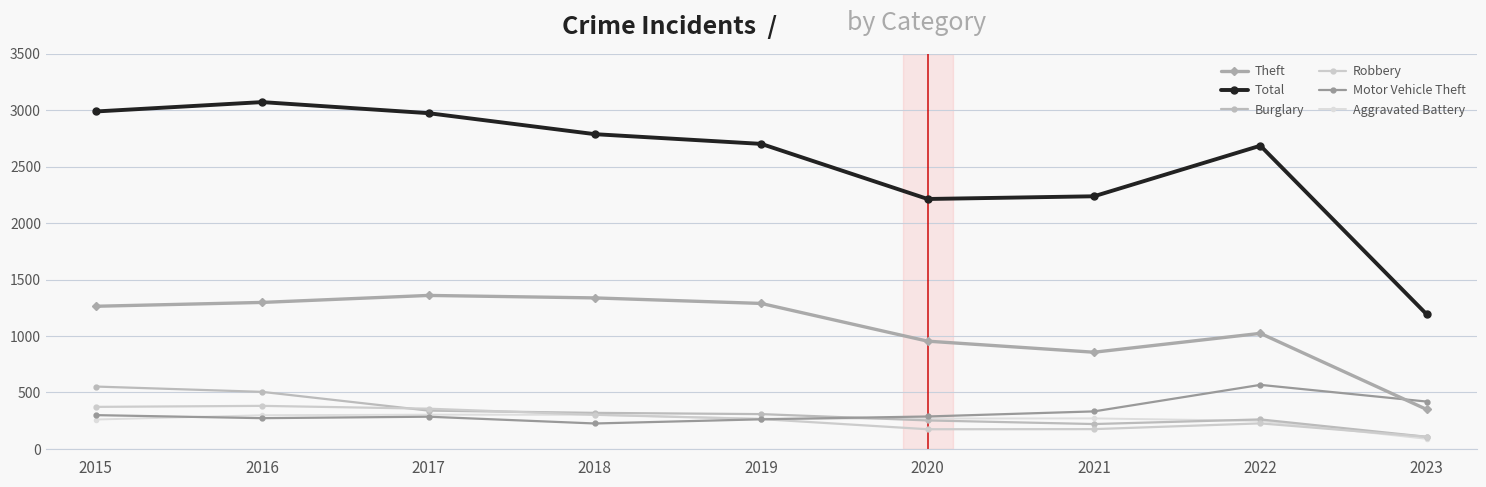

What is the sum of the Burglary values at 2017 and 2019?

647